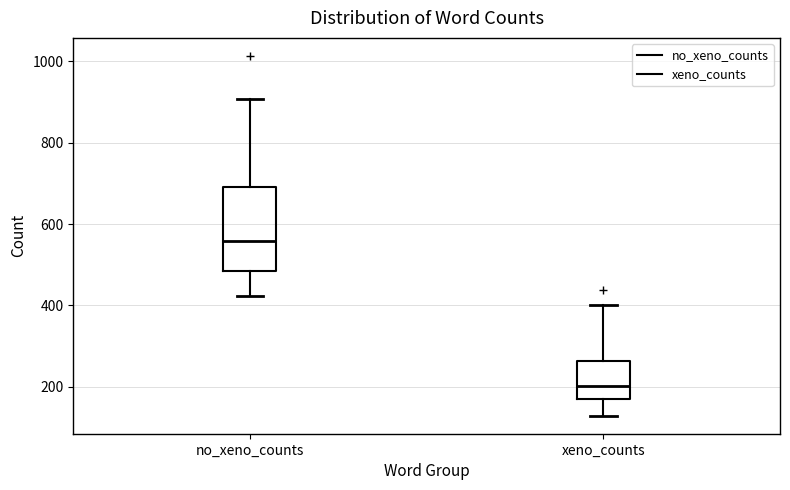

Which box is the tallest, from its lower edge to its upper edge?

no_xeno_counts